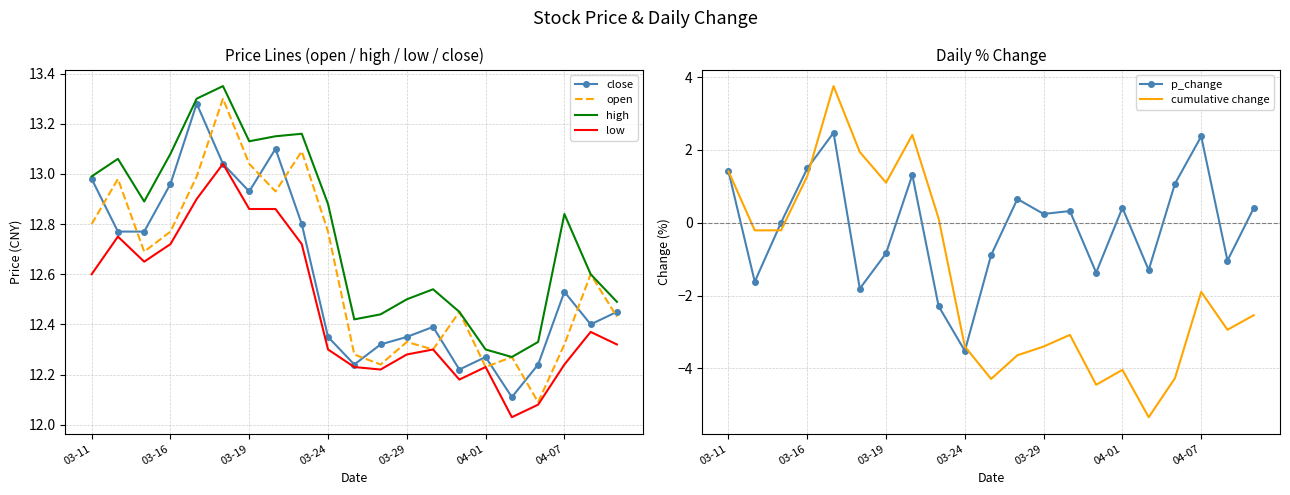

How many interior local valleys does the high series have?

4